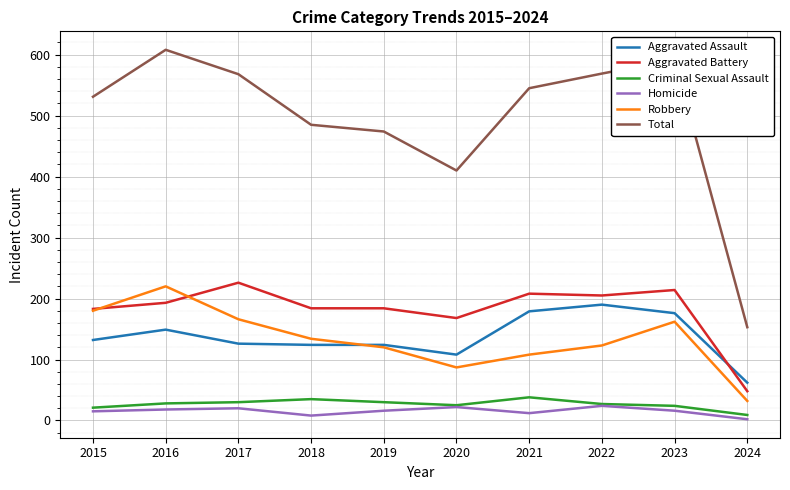

True or false: Aggravated Assault and Criminal Sexual Assault intersect in this chart.

False